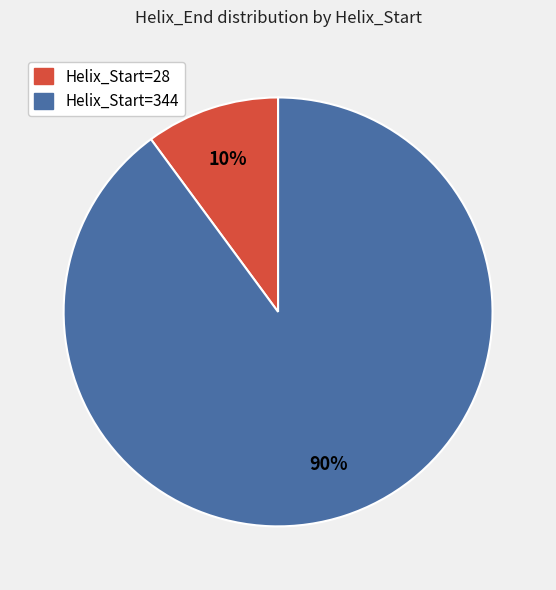

To the nearest percent, what is the average slice percentage?

50%